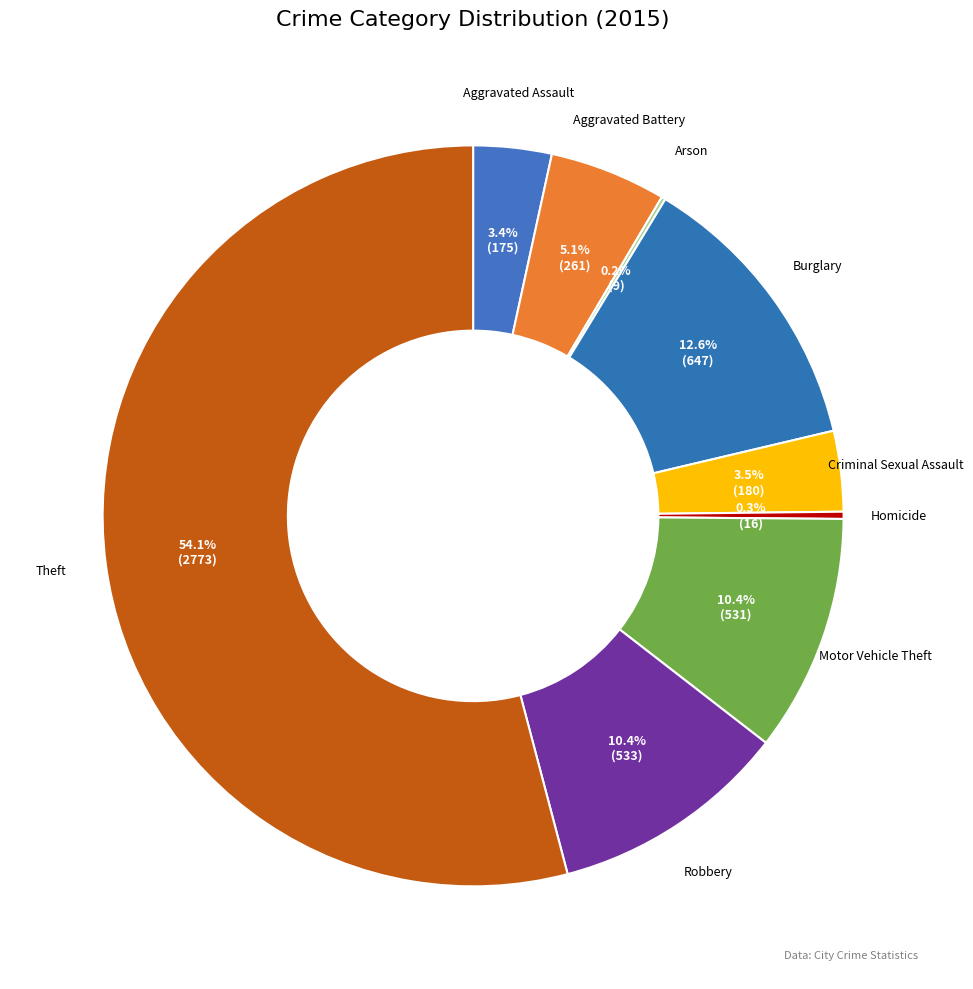

True or false: Theft accounts for 49% of the total.

False